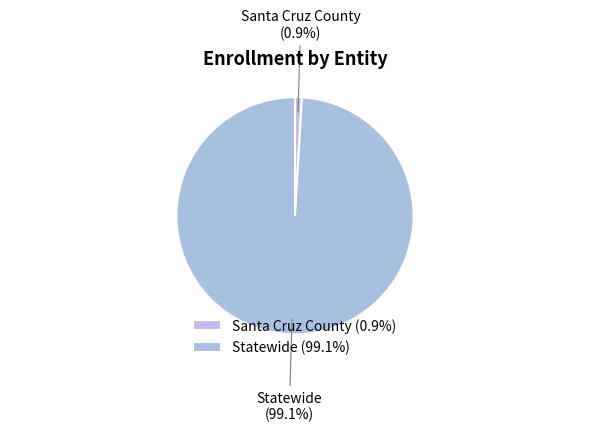

The Santa Cruz County slice represents 1% of the pie. True or false?

True